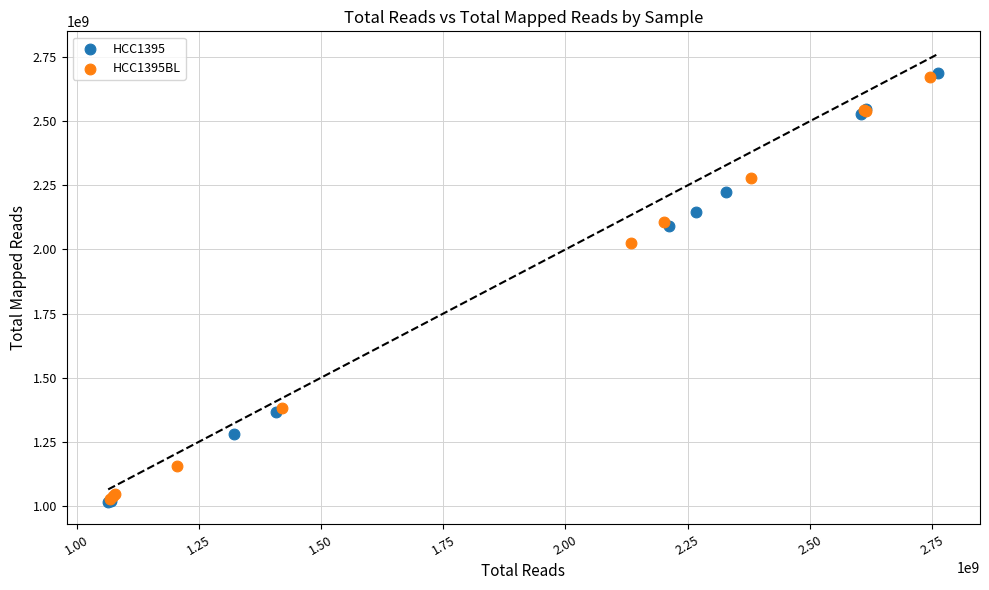

Which series has the largest Y range (max minus min)?

HCC1395